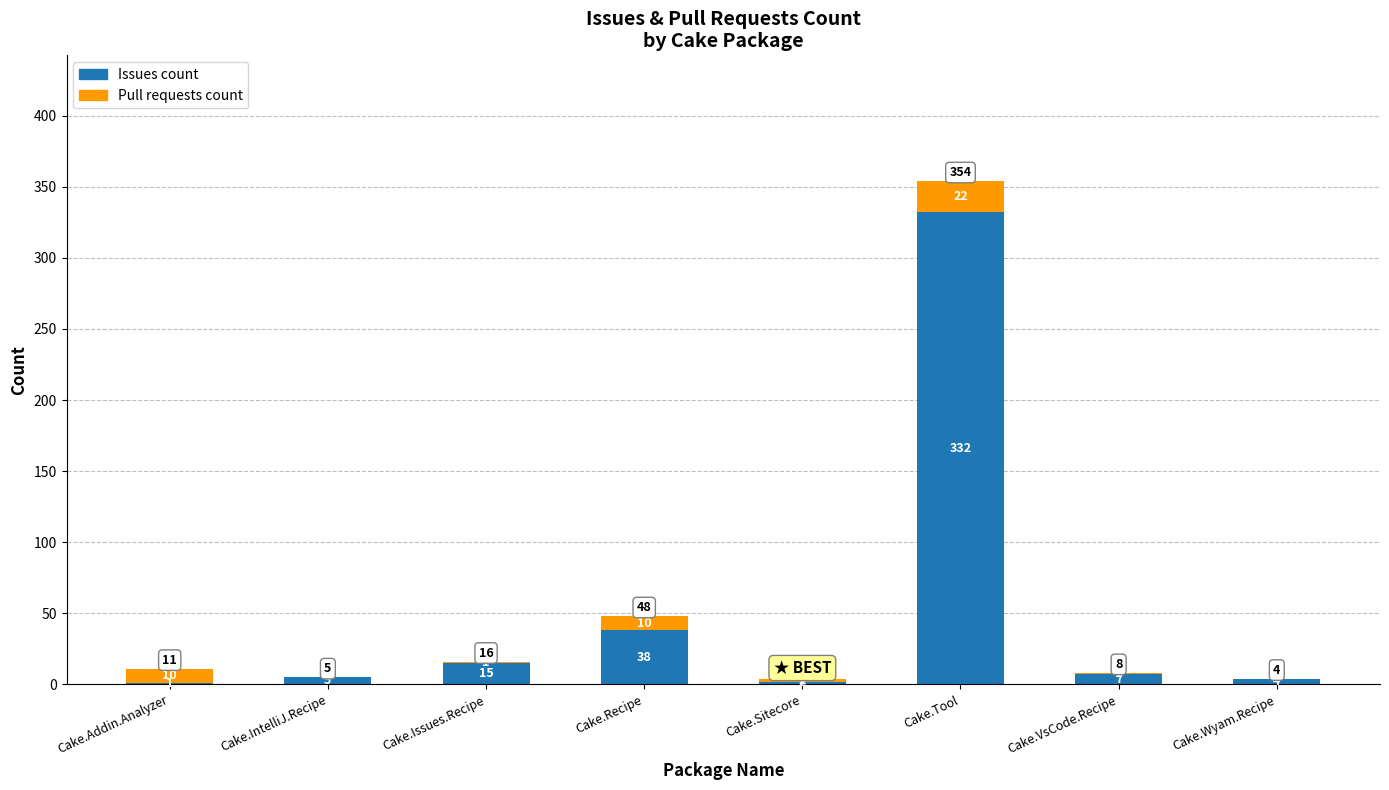

At which category is the sum across all series the highest?

Cake.Tool